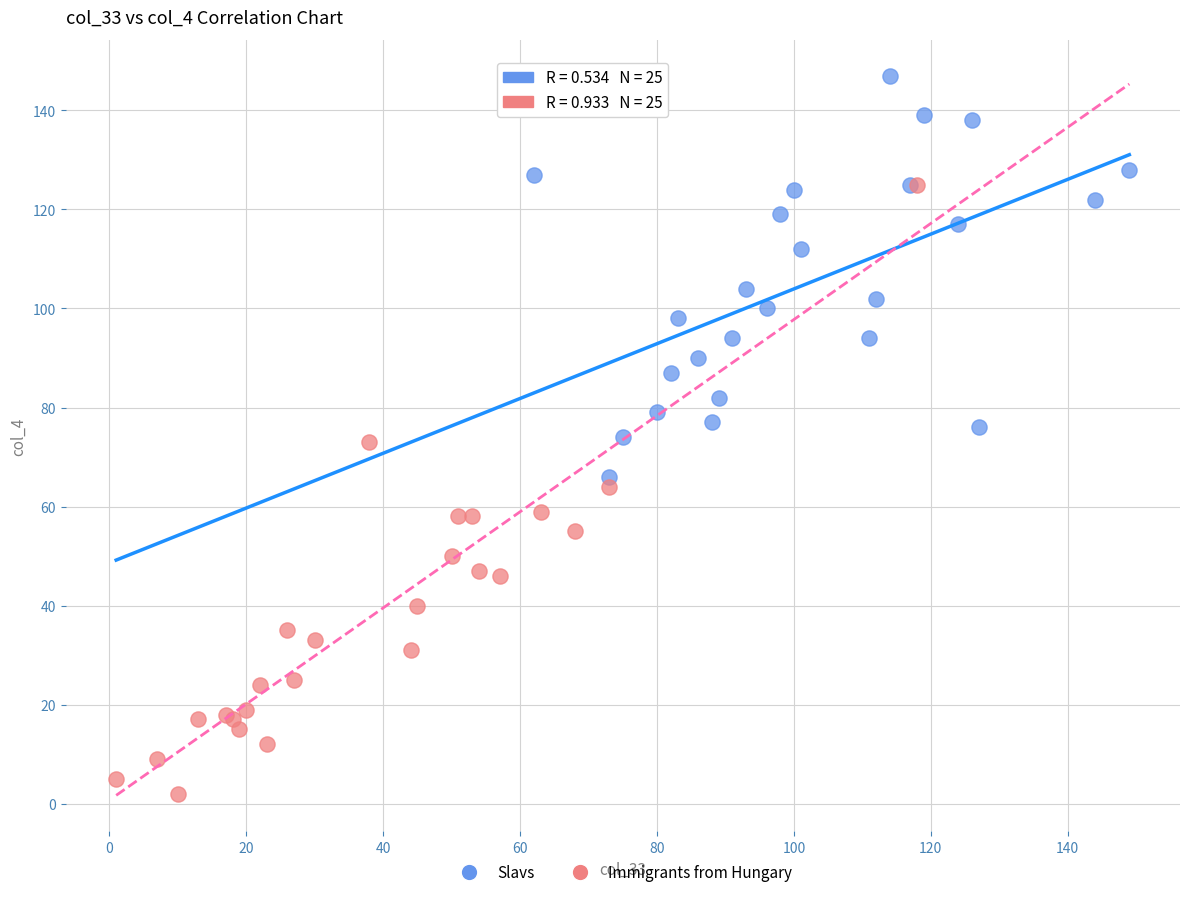

Which series reaches the minimum Y coordinate?

Immigrants from Hungary